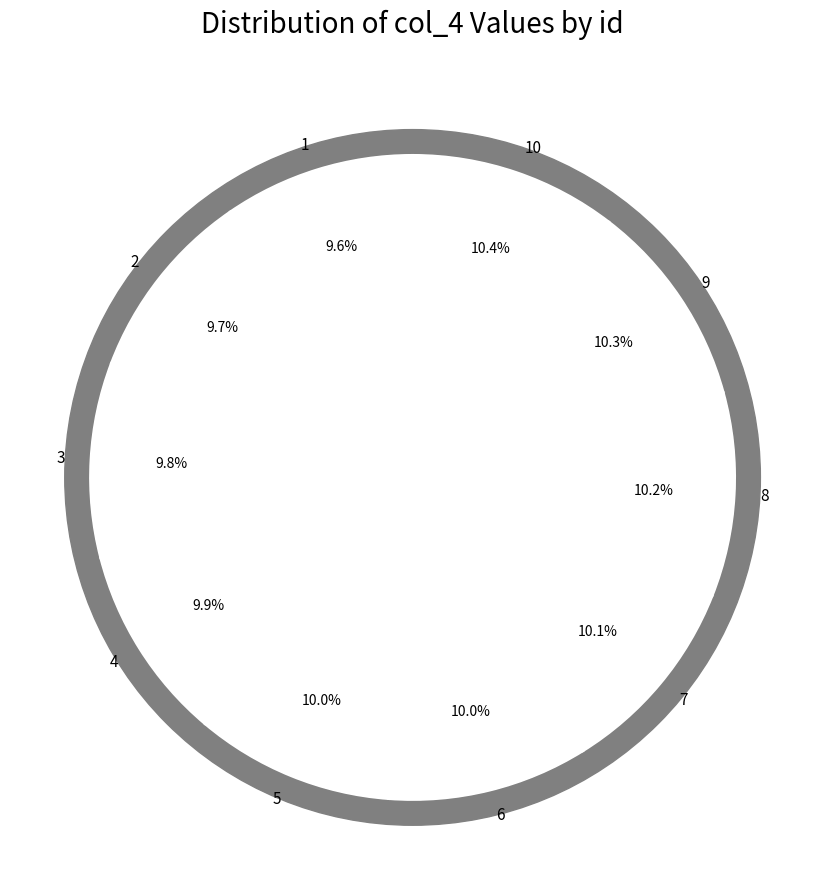

Which category has the smallest portion of the pie?

1